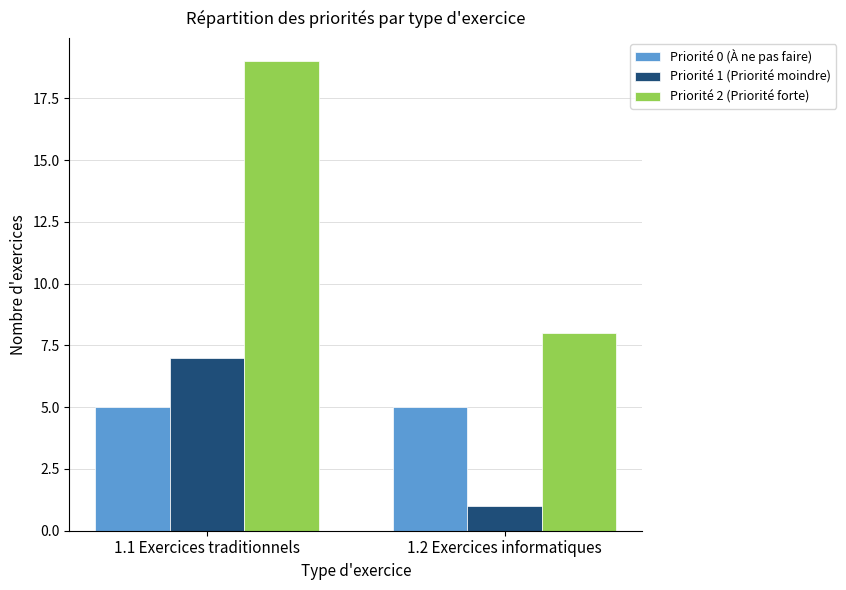

What is the label of the 2nd bar from the left?

1.2 Exercices informatiques